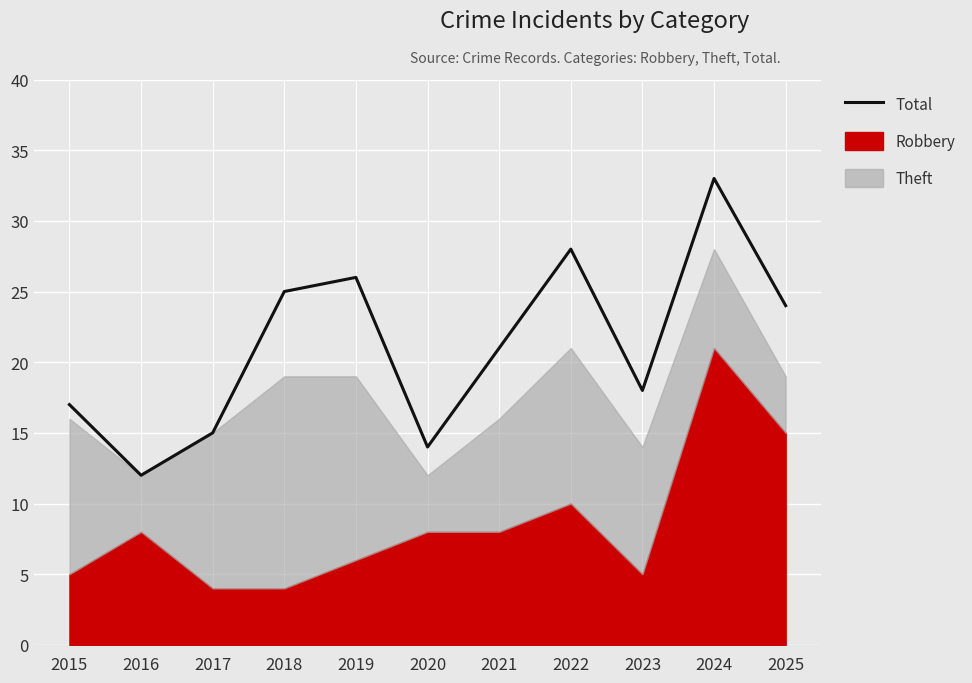

What is the sum of the values at 2020 and 2022?

42